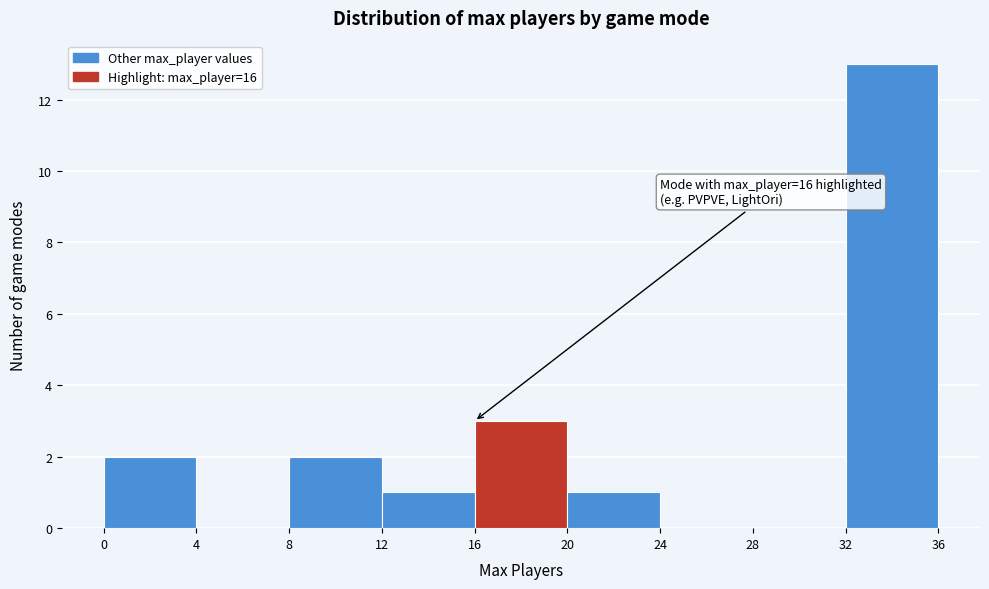

Over which range of the x-axis is the bar tallest?

32 to 36